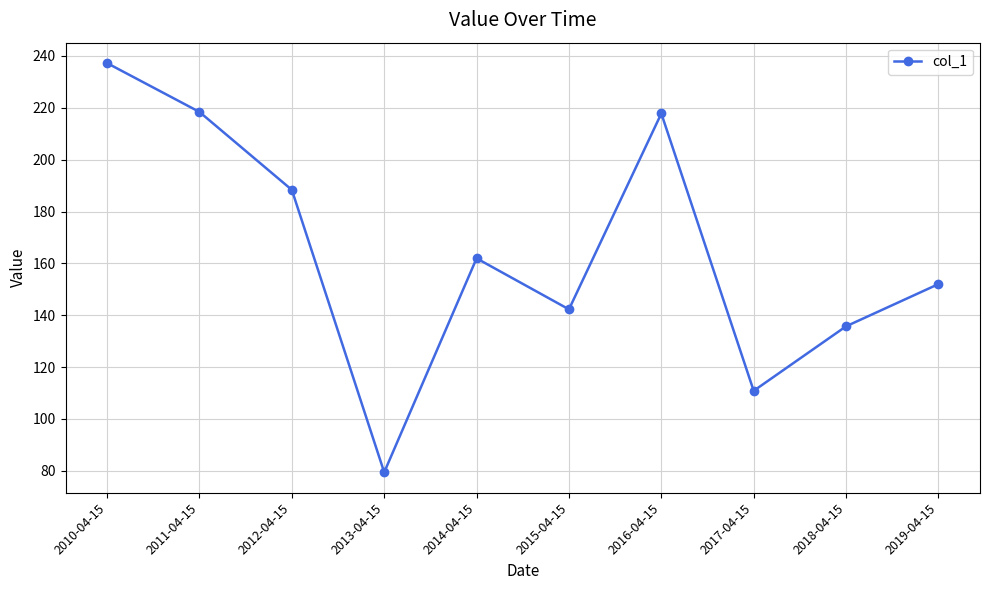

Is it true that the value at 2013-04-15 is 79.4?

True